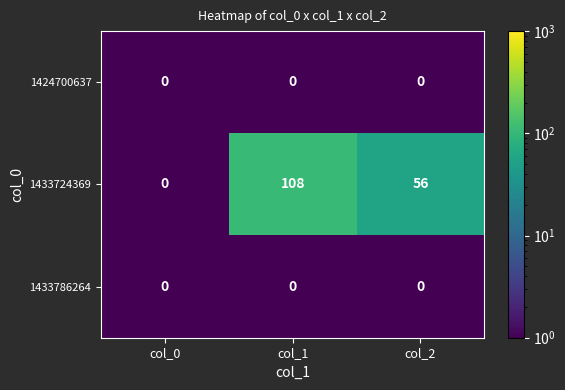

Where is 1433724369 nearest to the value 54?

col_2